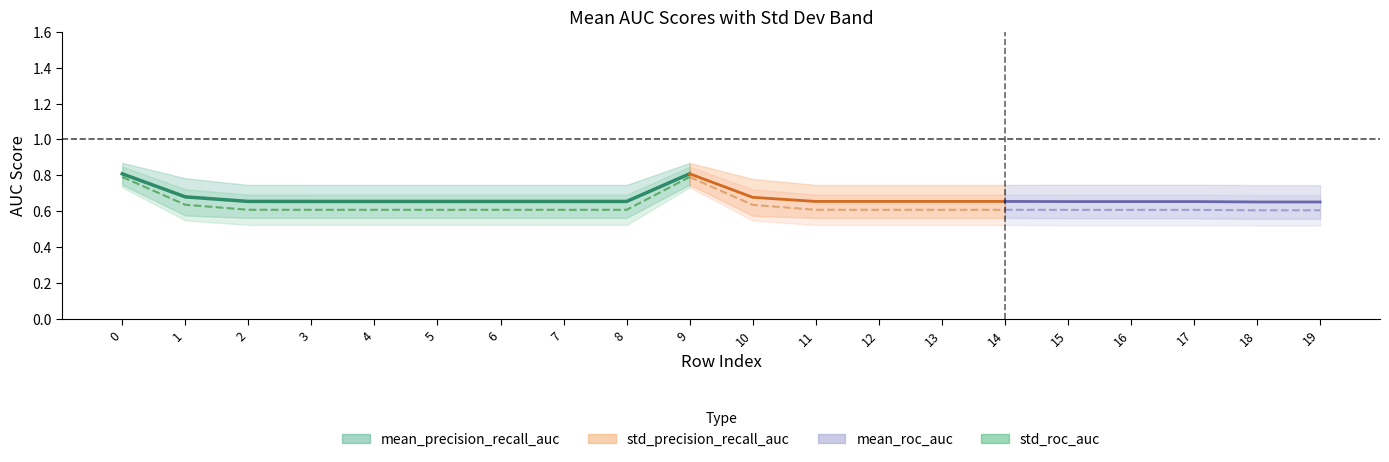

Count the number of data series in this chart.

4